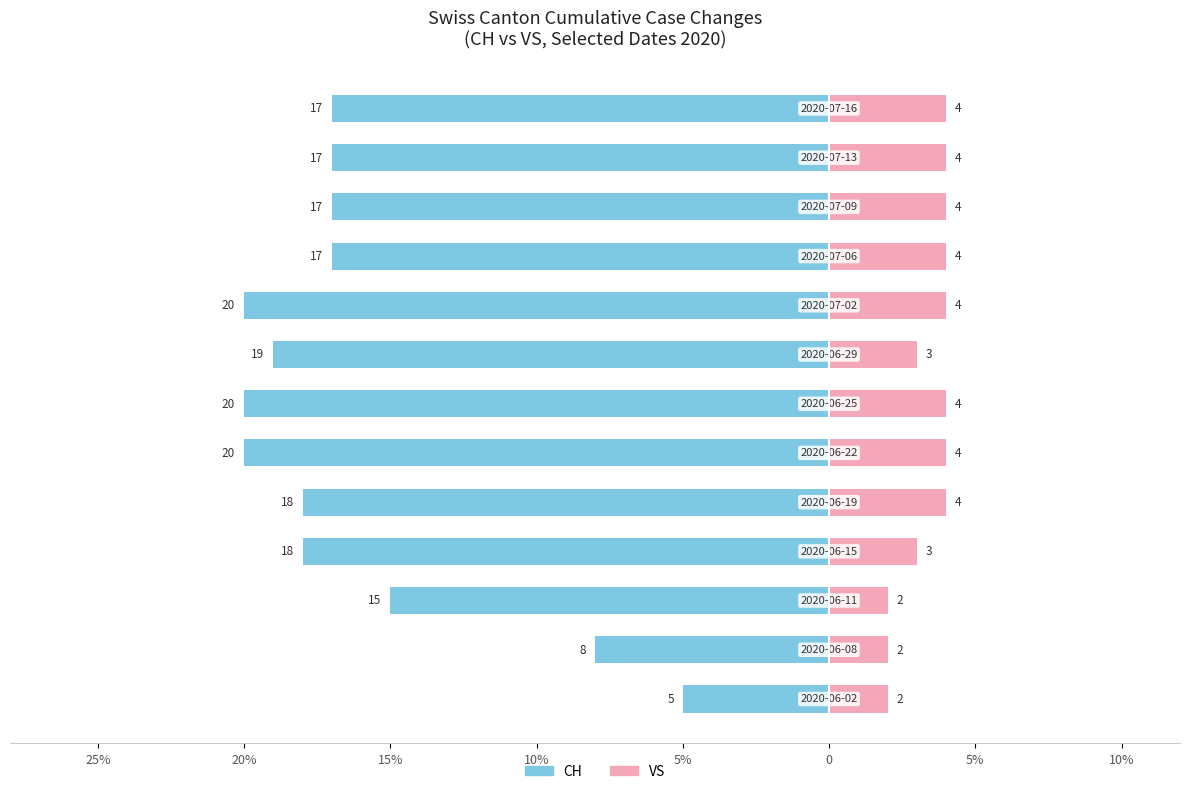

What is the average value of the VS series?

3